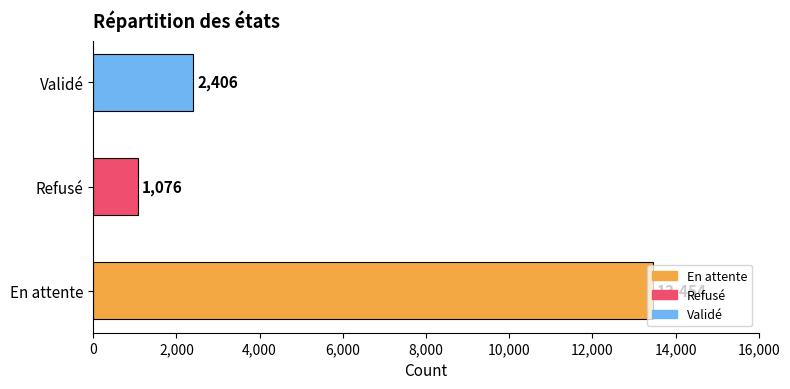

True or false: the data shows 2406 at Validé.

True